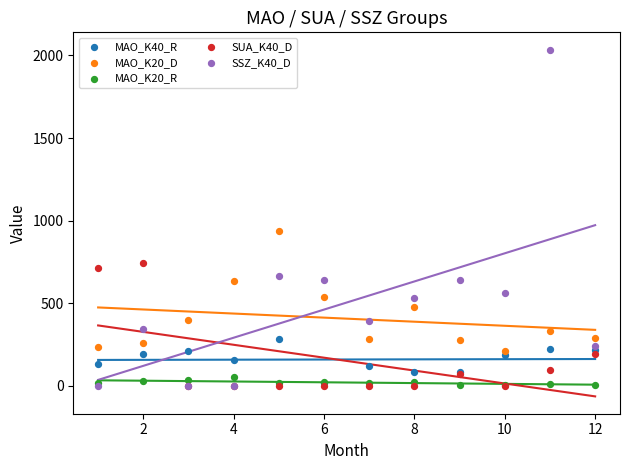

Across all series, what Y value is closest to 1017?

940